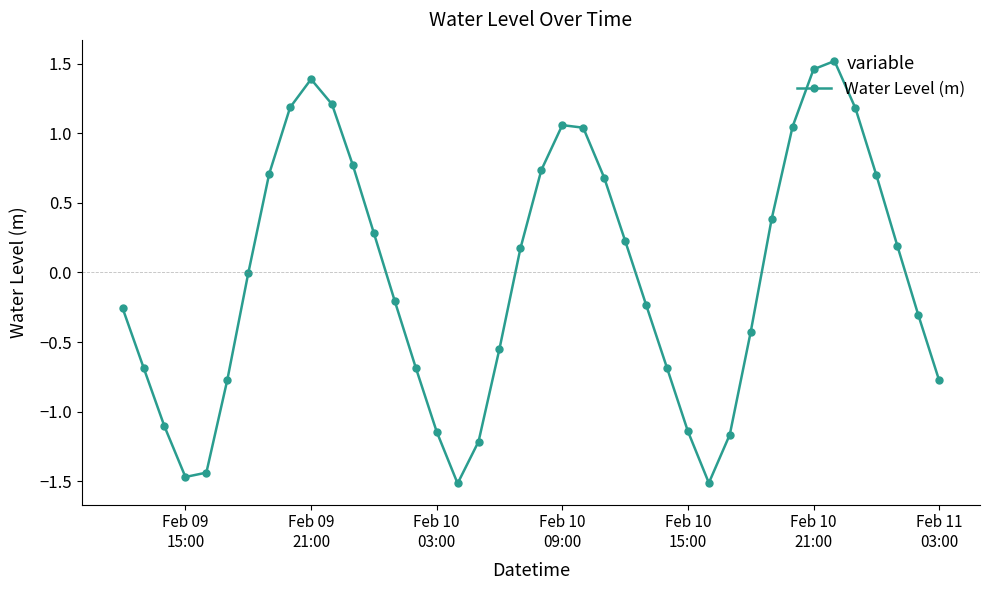

What is the difference between the maximum and minimum values?

3.0